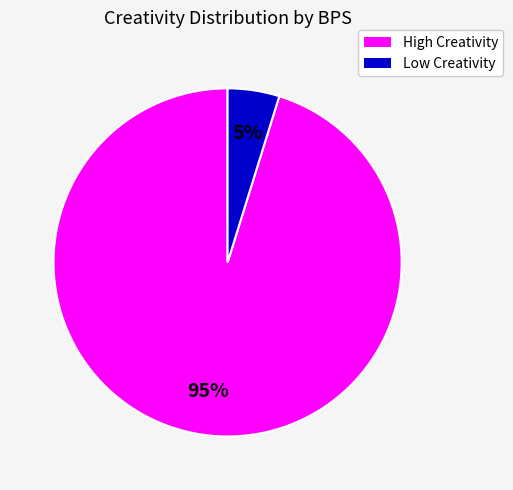

To the nearest percent, what is the difference between the largest and smallest slice percentages?

90%